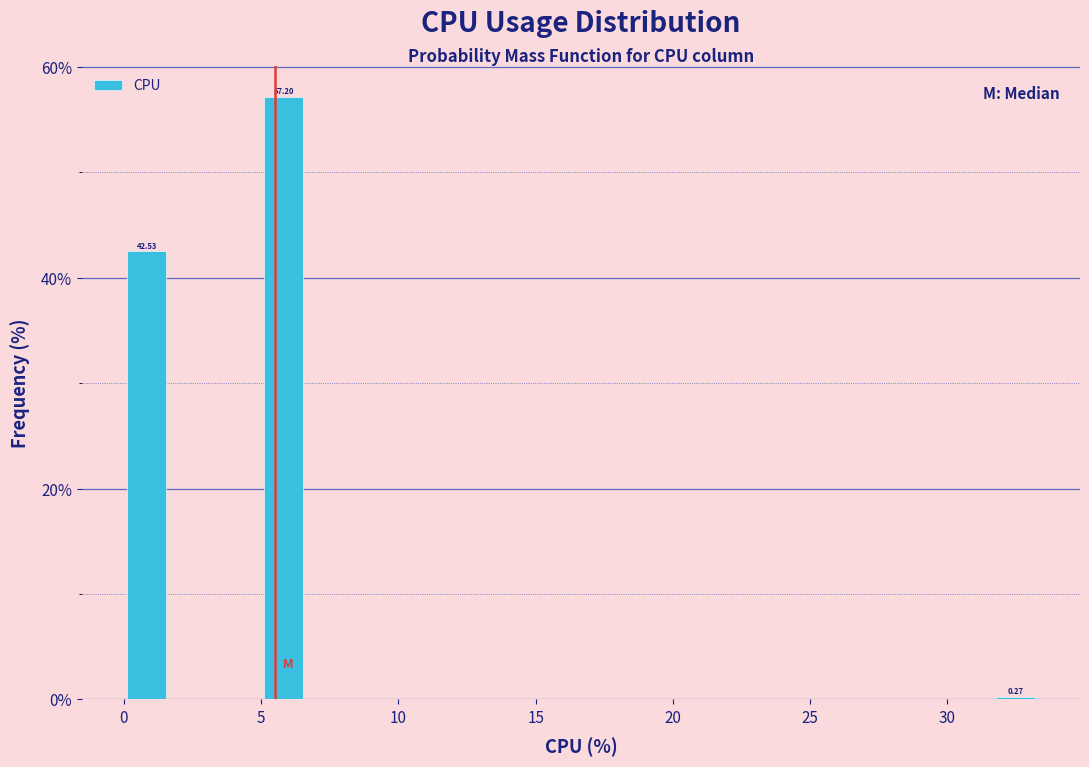

Around what value on the x-axis is the tallest bar? Give the approximate position of its centre, as read against the axis.

6.0